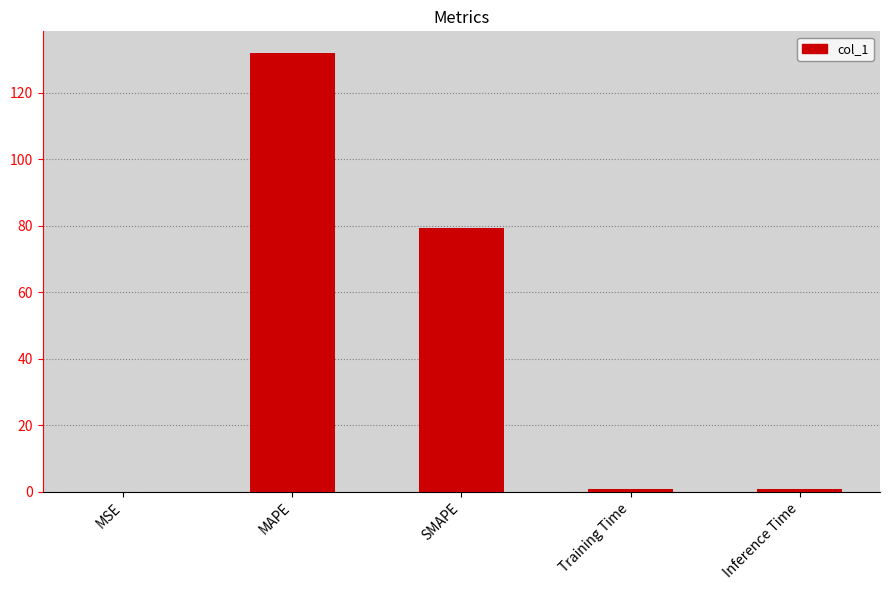

Approximately how many times larger is the value at SMAPE compared to MAPE?

0.6